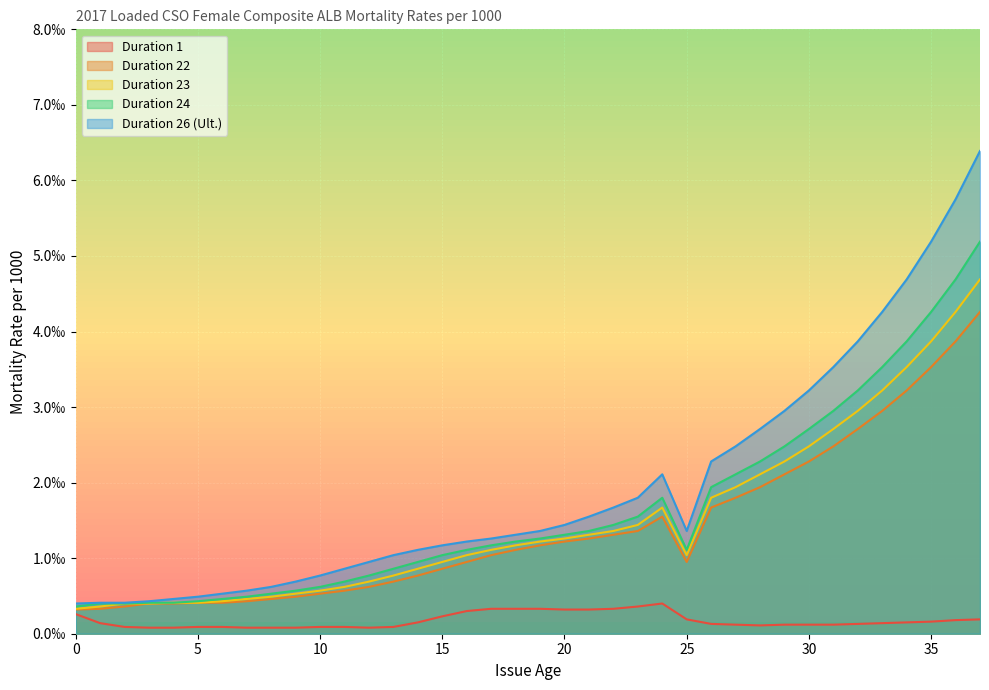

True or false: Duration 26 (Ult.) and Duration 1 intersect in this chart.

False